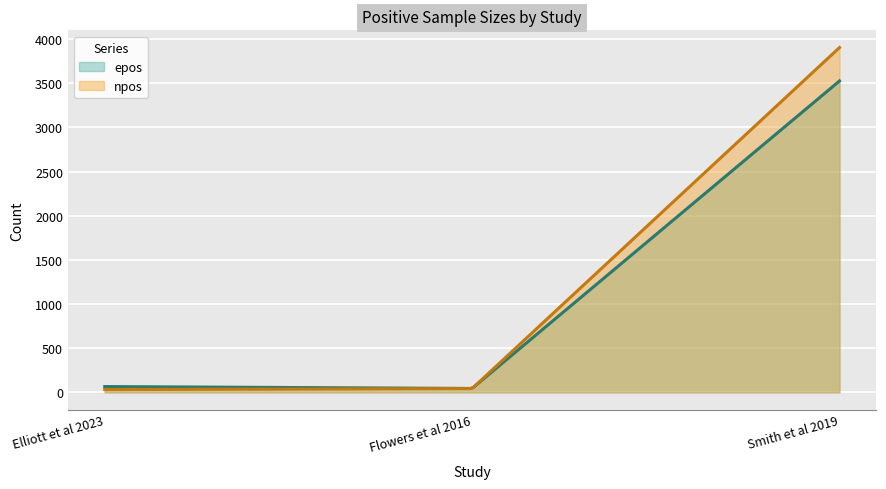

How many values in the npos series are below 43?

1